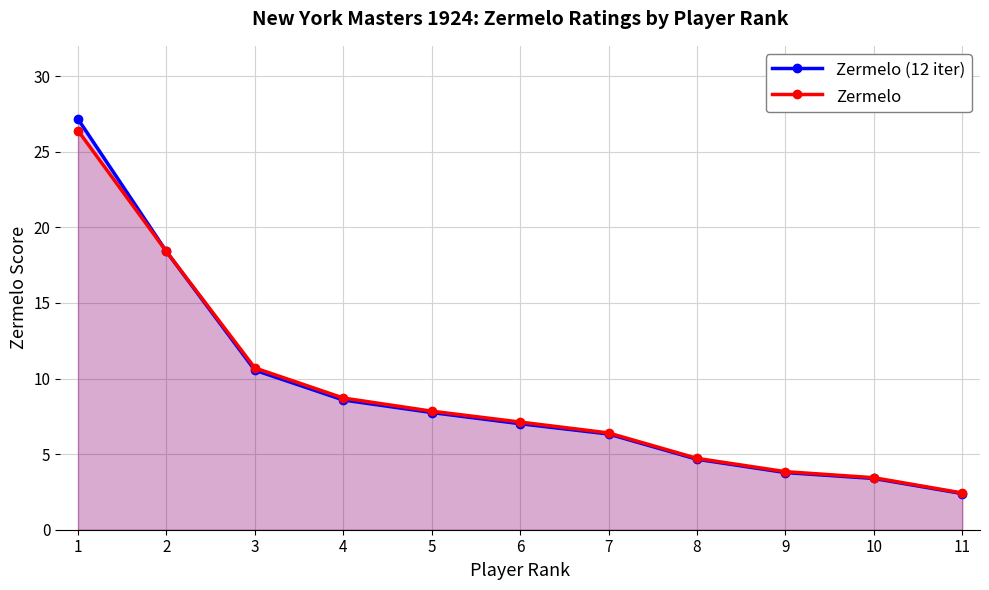

Which series has the largest total across all categories?

Zermelo (12 iter)